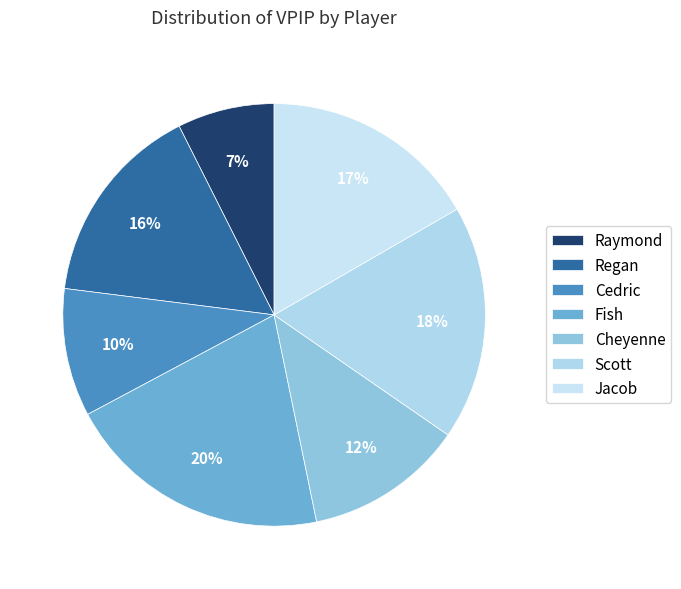

Does Scott account for over 50% of the chart?

No